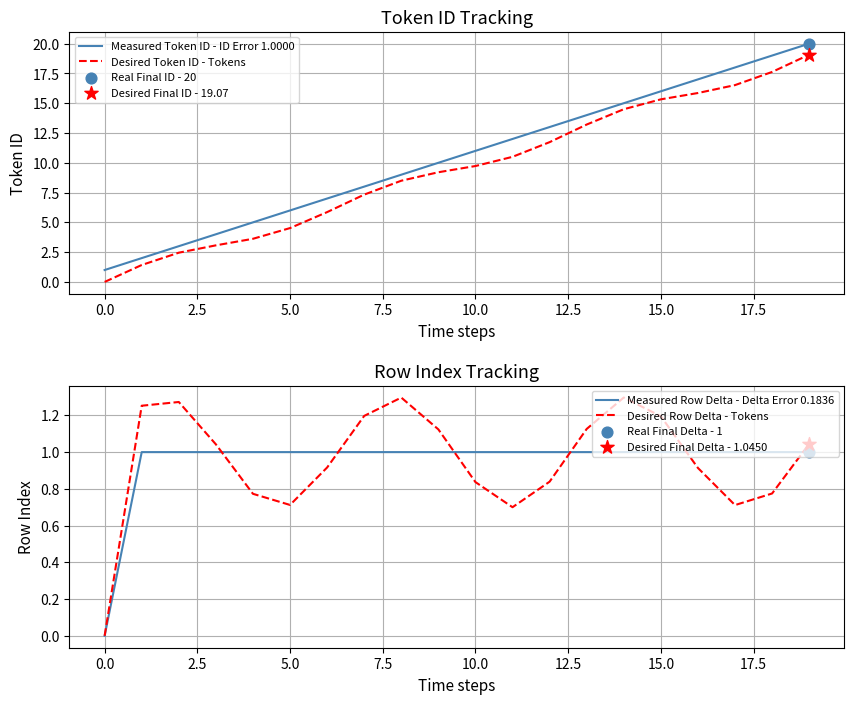

Which series contains the highest Y value?

Measured Token ID - ID Error 1.0000